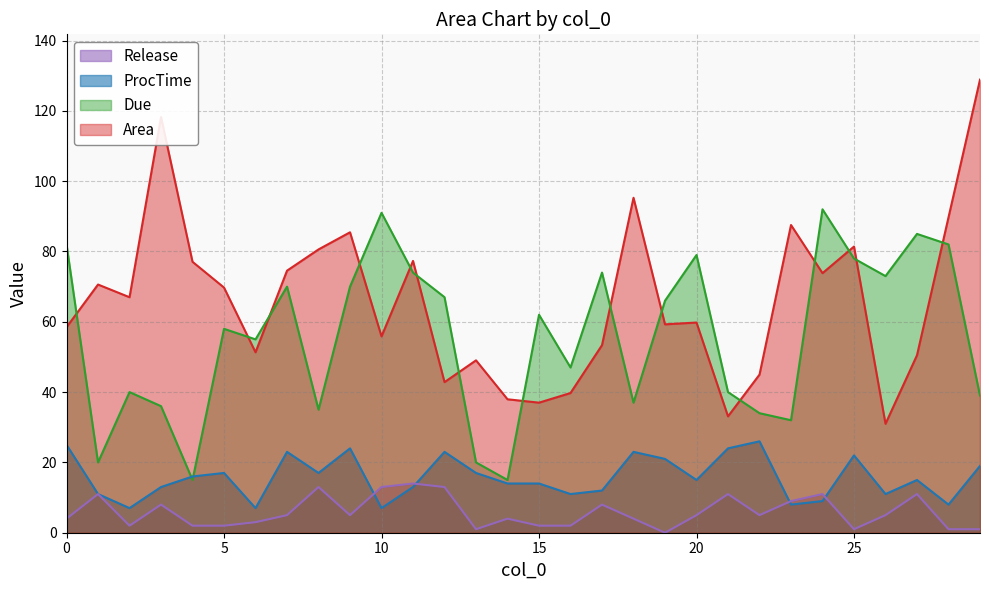

List the series in order of their peak value, highest first.

Area, Due, ProcTime, Release